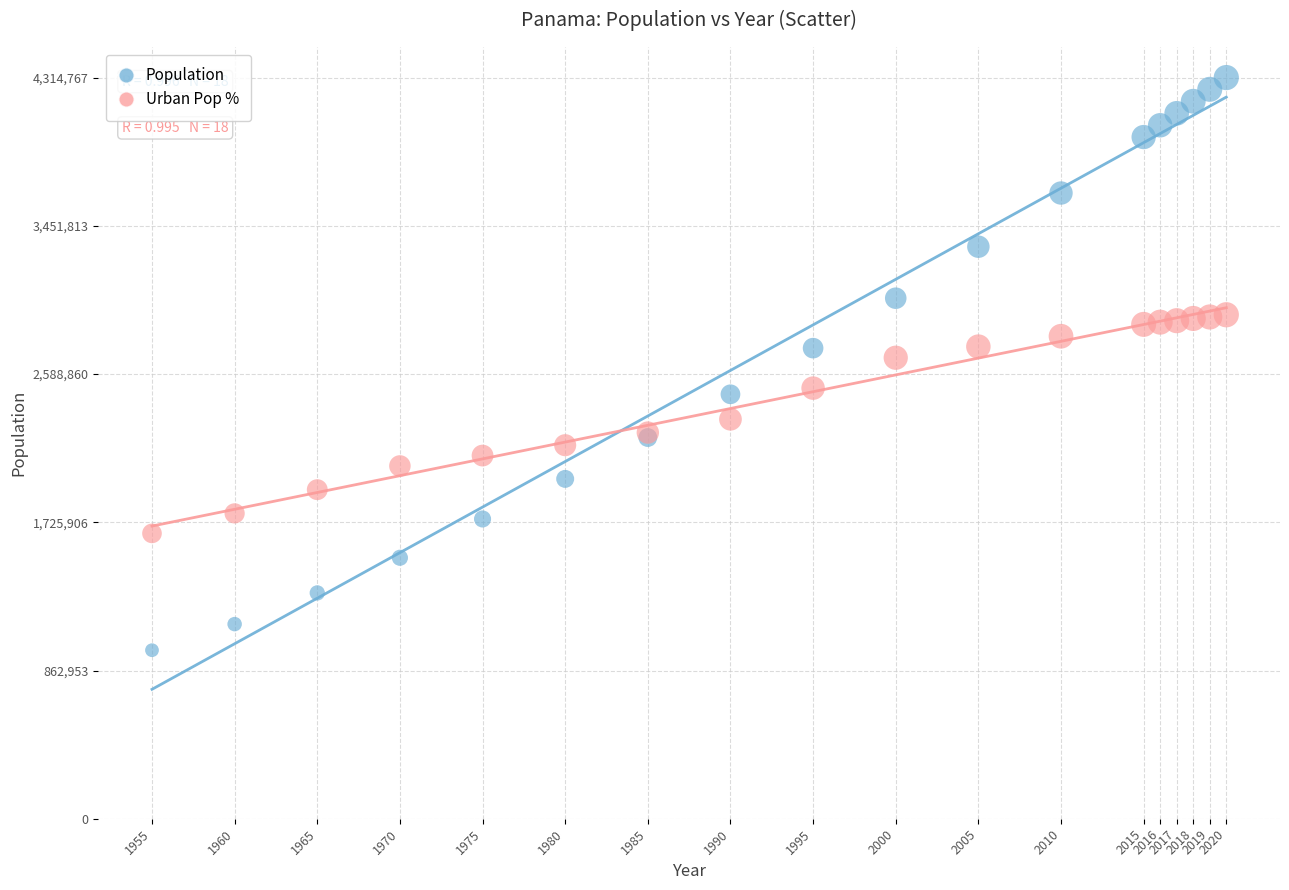

Which series has the largest Y range (max minus min)?

Population